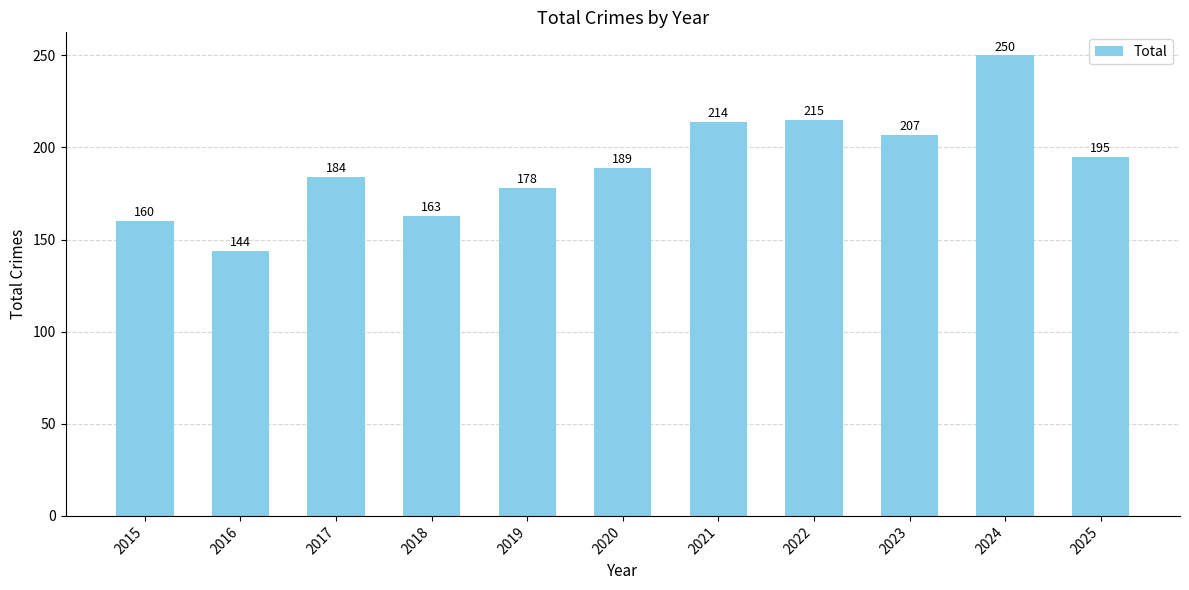

Which has a higher value, 2017 or 2021?

2021